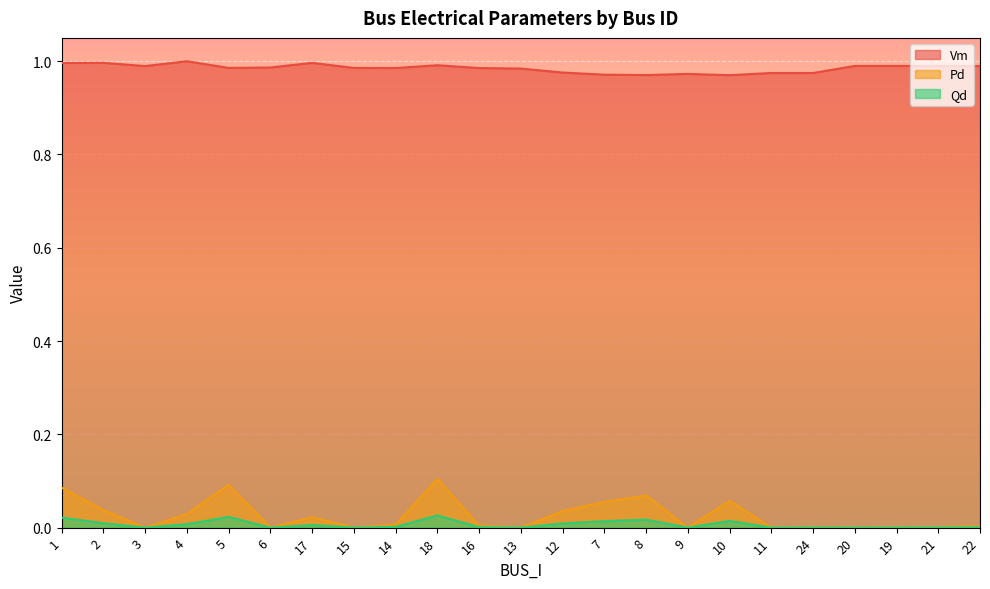

In Qd, how many points are higher than both neighbors (excluding endpoints)?

6